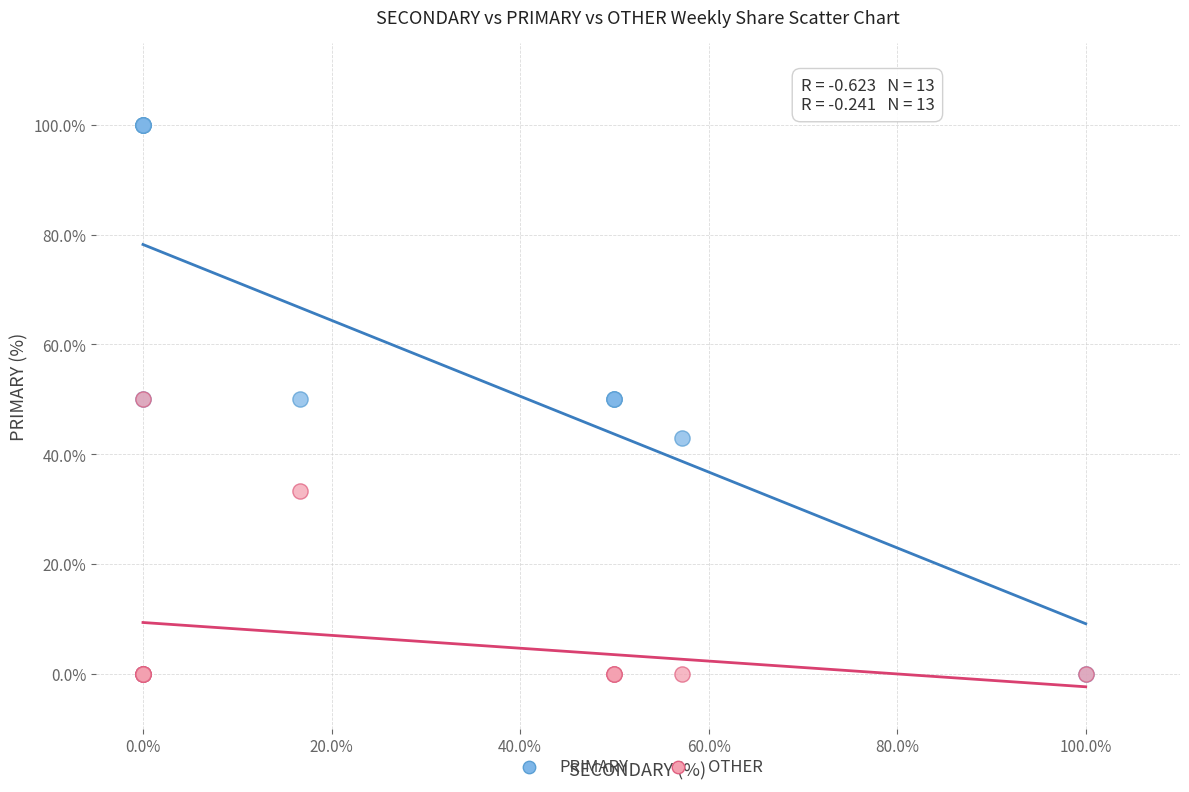

In the OTHER series, what Y value is closest to 25?

33.3